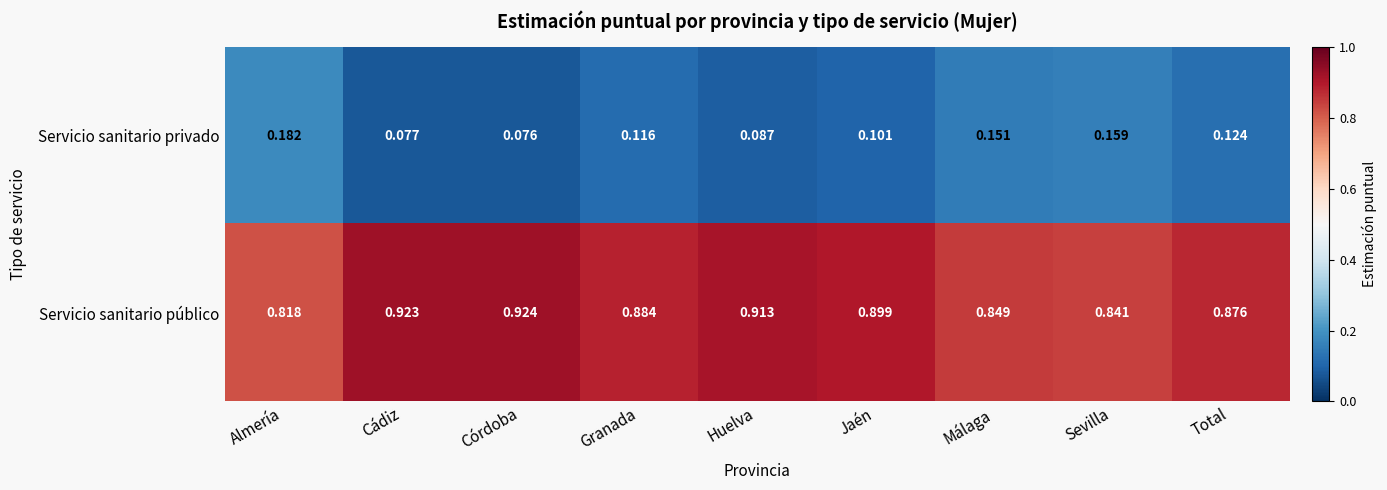

Rank the series at Huelva from highest to lowest value.

Servicio sanitario público, Servicio sanitario privado